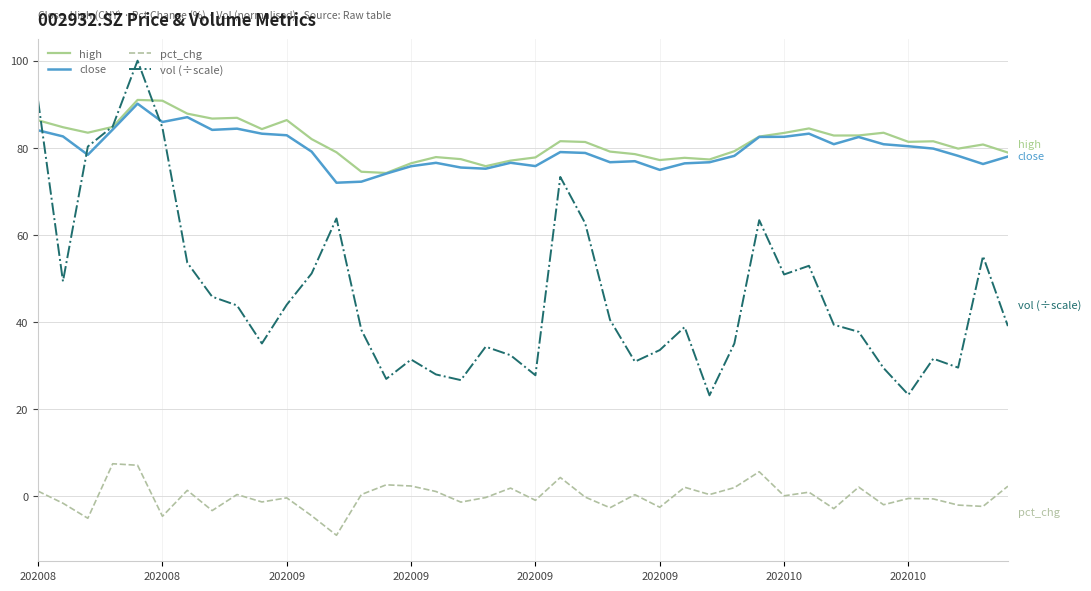

Which series has the largest range (max minus min)?

vol (÷scale)